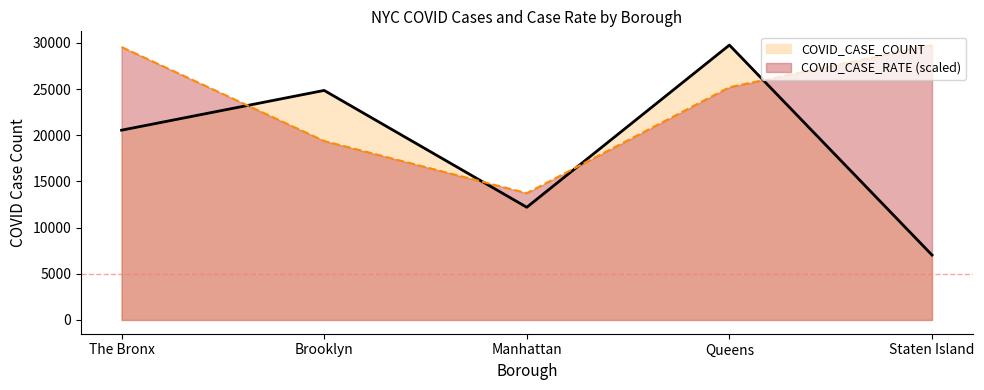

Which category has the highest value in the COVID_CASE_RATE series?

Staten Island